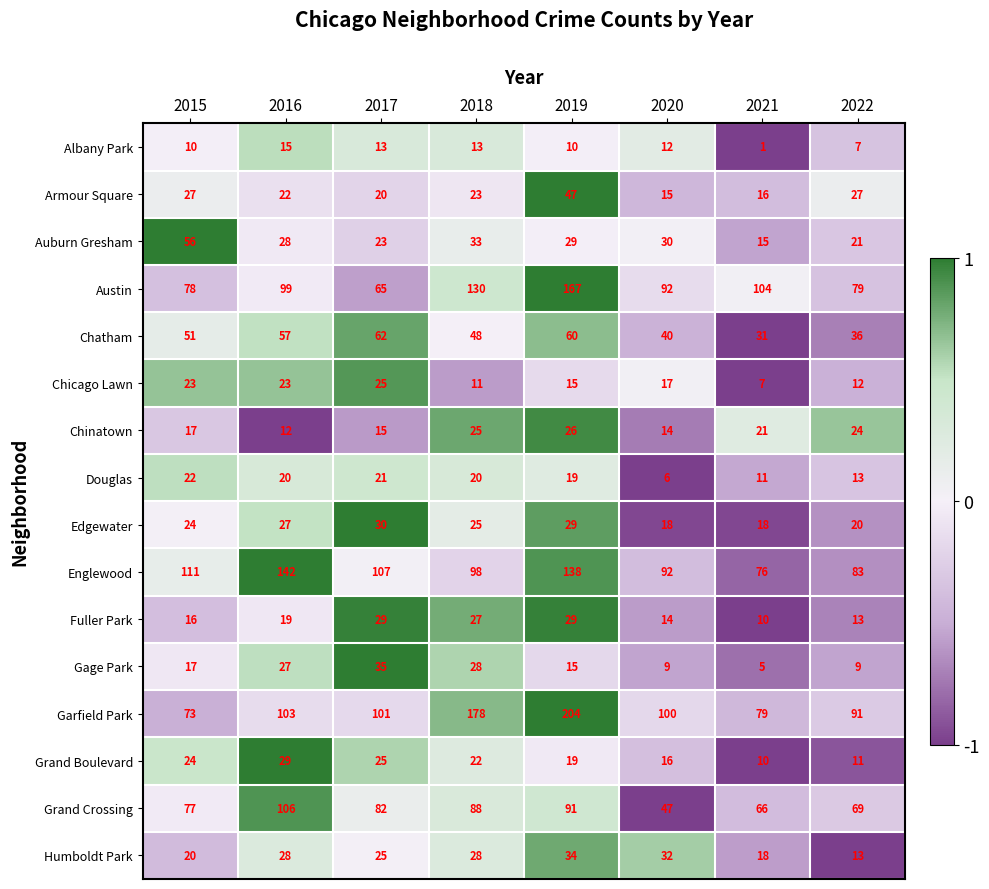

Which series has the largest range (max minus min)?

Garfield Park